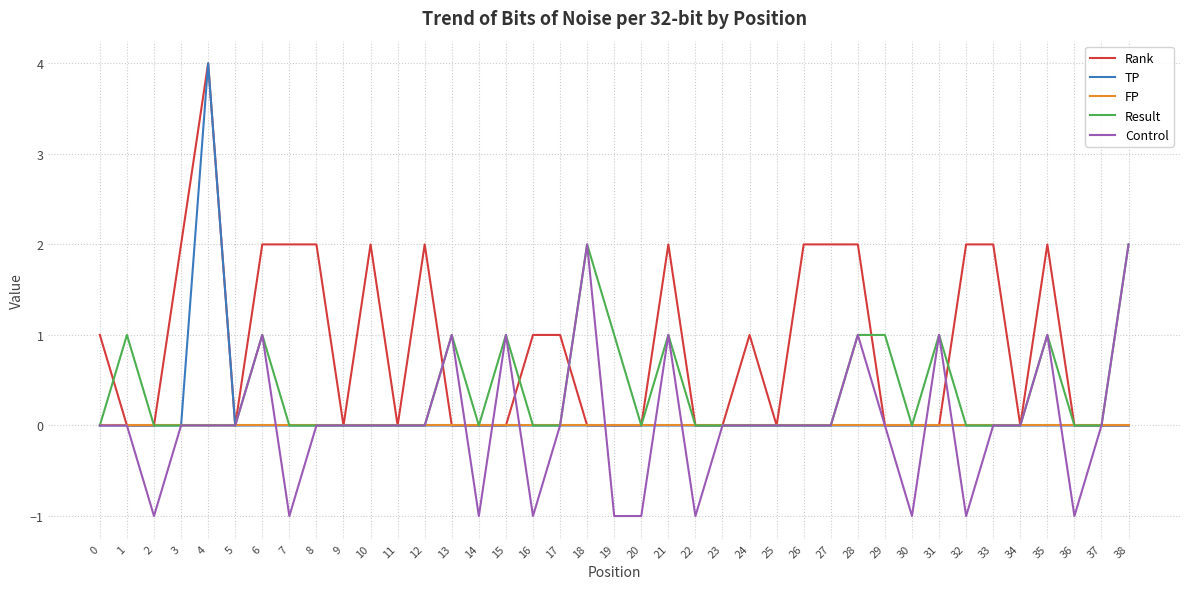

Between 1 and 25, which series saw the biggest shift?

Result